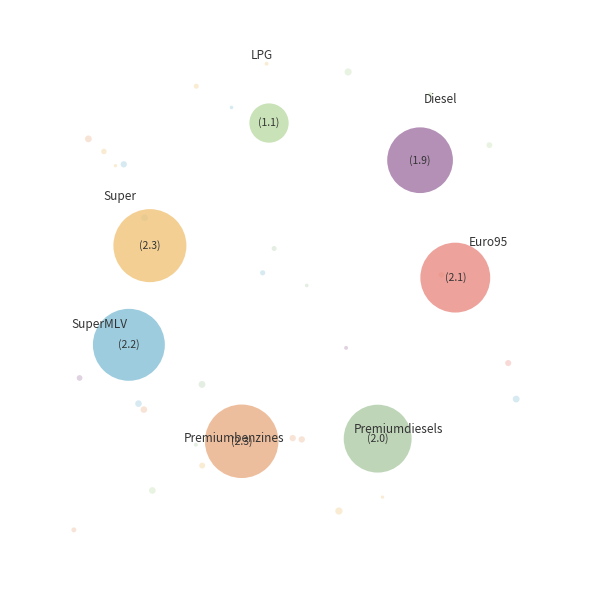

Which slice is the largest?

Premiumbenzines